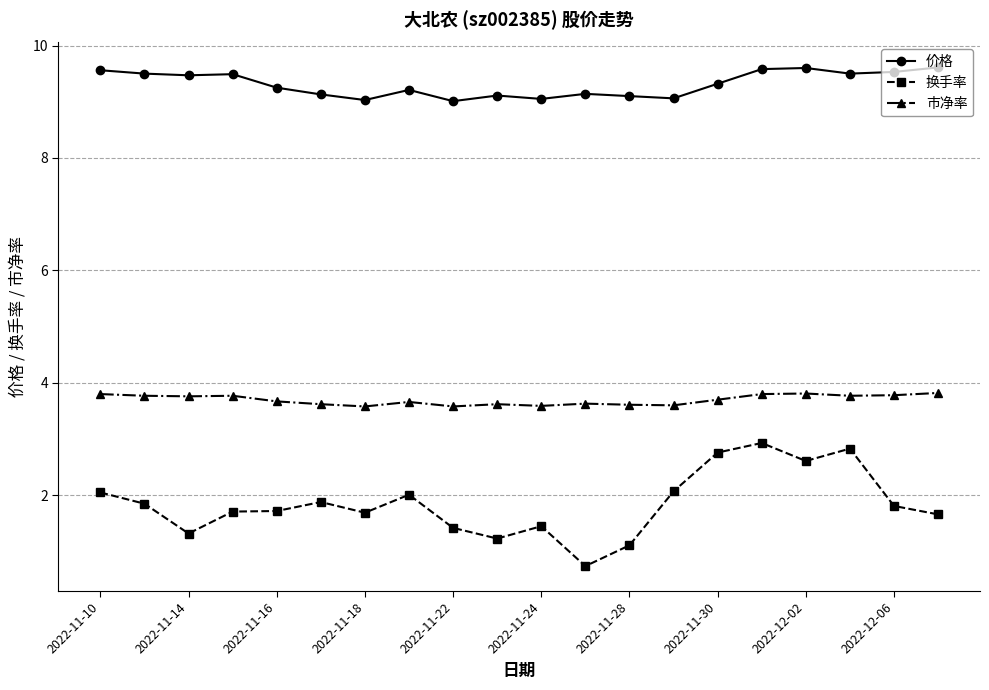

What is the value of the 价格 point at the 8th from the left?

9.2